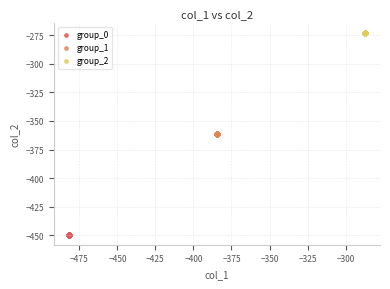

Which series reaches the maximum Y coordinate?

group_2